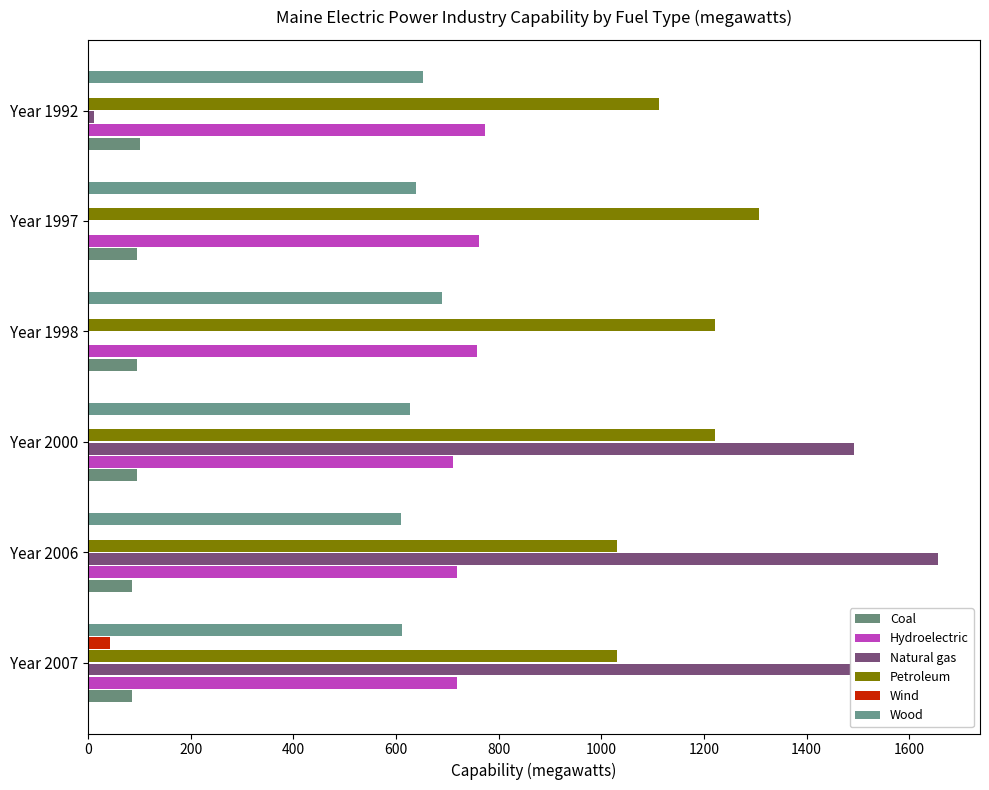

How many categories are shown in the chart?

6